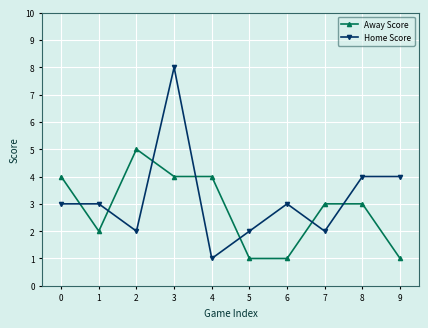

What are all the series names shown in the legend?

Away Score, Home Score